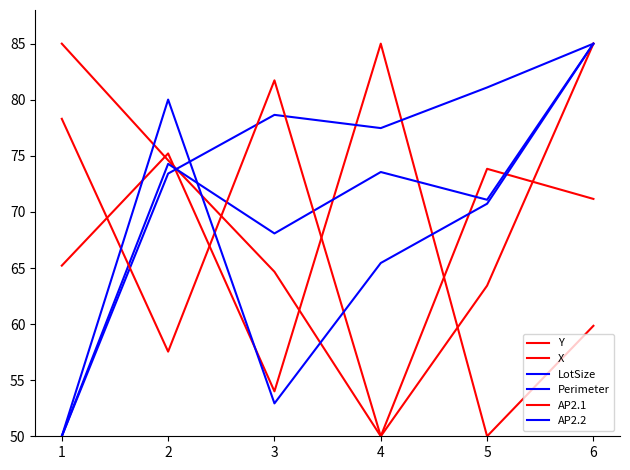

Reading left to right, transcribe all the data shown in this chart.

Y: 1=65.2	2=75.2	3=54.0	4=85.0	5=50.0	6=59.8
X: 1=85.0	2=74.6	3=64.7	4=50.0	5=73.8	6=71.2
LotSize: 1=50.0	2=74.3	3=68.1	4=73.6	5=71.1	6=85.0
Perimeter: 1=50.0	2=73.4	3=78.7	4=77.5	5=81.1	6=85.0
AP2.1: 1=78.3	2=57.5	3=81.7	4=50.0	5=63.4	6=85.0
AP2.2: 1=50.0	2=80.0	3=52.9	4=65.4	5=70.7	6=85.0